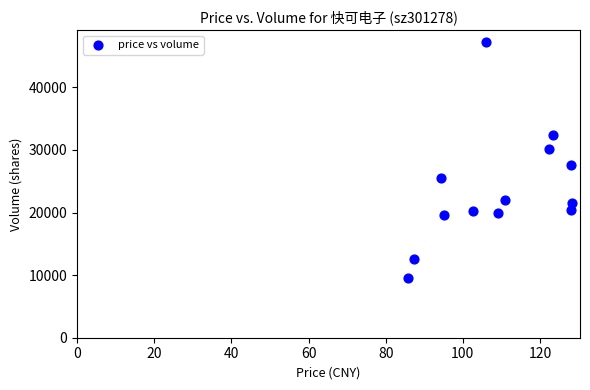

What is the range of Y values (max minus min)?

37784